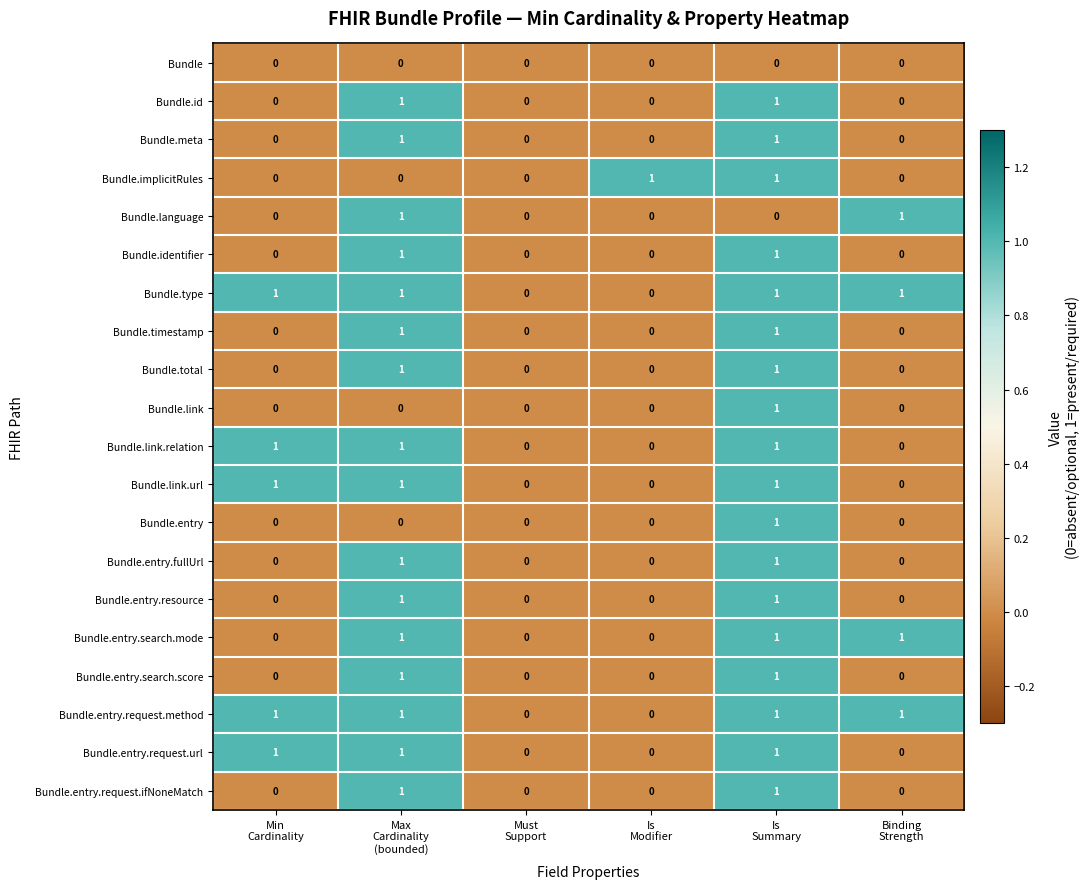

Count the Bundle.entry.search.score values in the range 0 to 1.

6